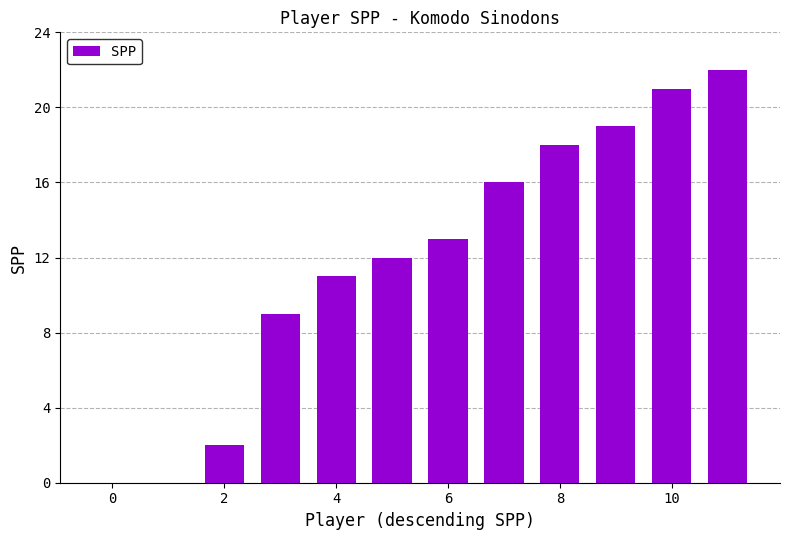

What is the maximum value shown in the chart?

22